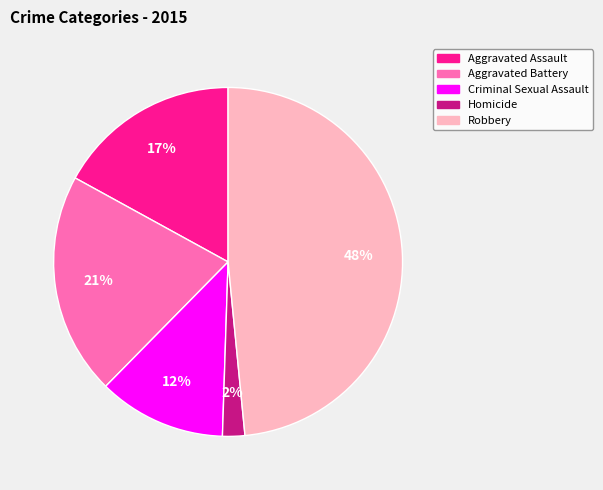

Is Aggravated Assault the majority of the pie?

No